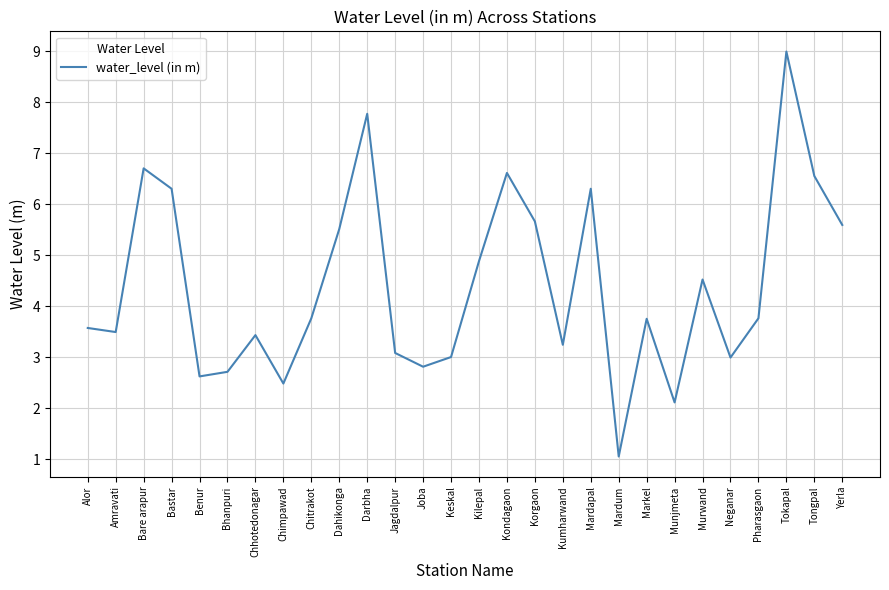

What is the smallest value displayed?

1.1